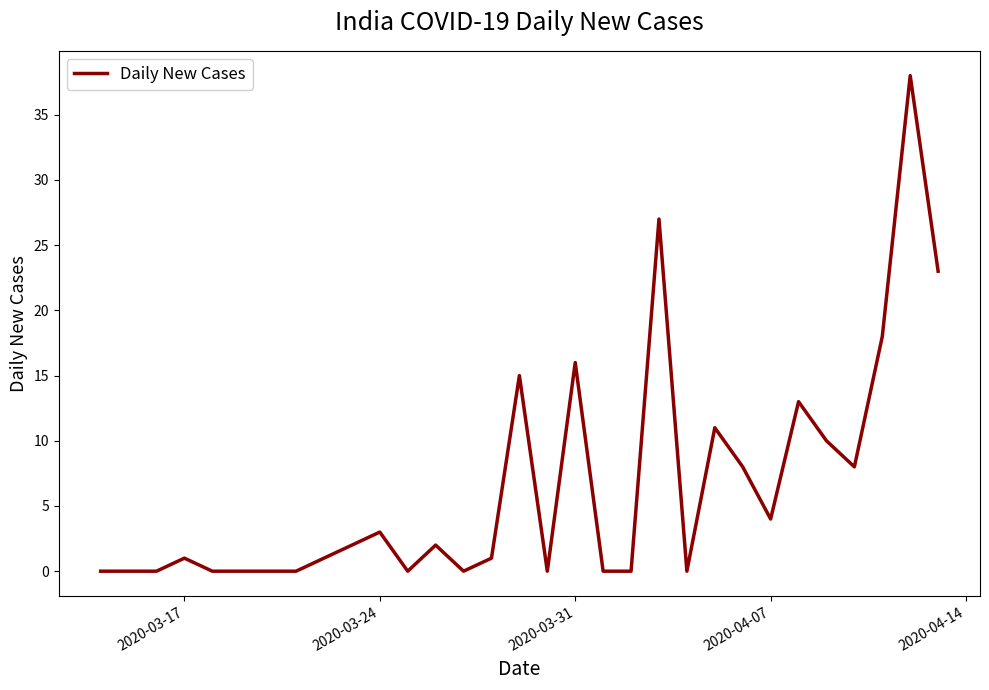

What is the maximum value shown in the chart?

38